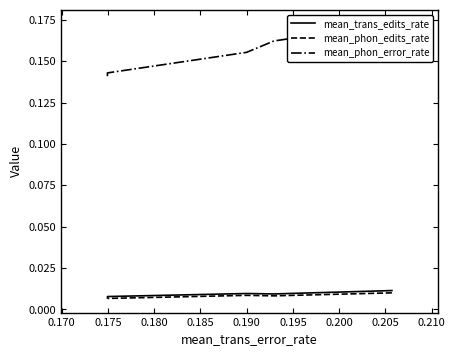

True or false: mean_trans_edits_rate has more than 2 points higher than both neighbors.

False